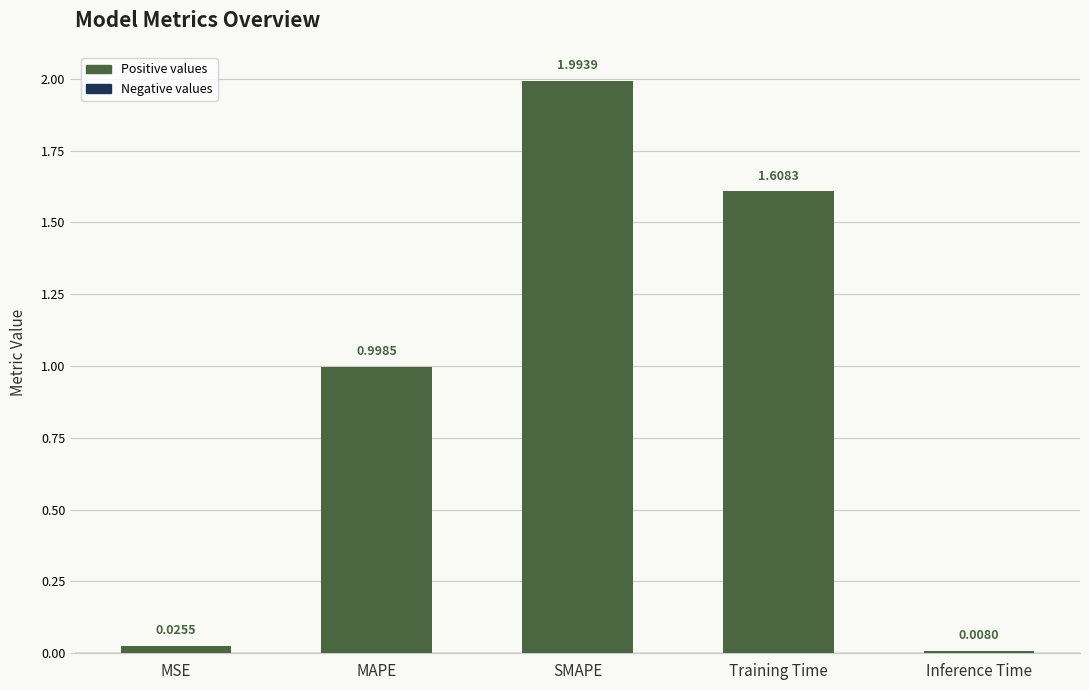

At which label is the value closest to 1?

MAPE